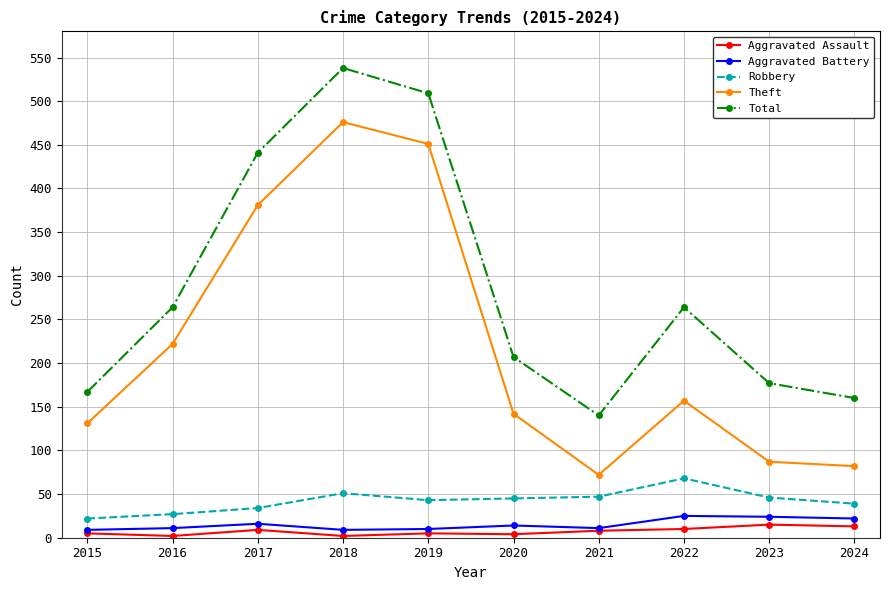

The Theft series shows 127 at 2021. True or false?

False